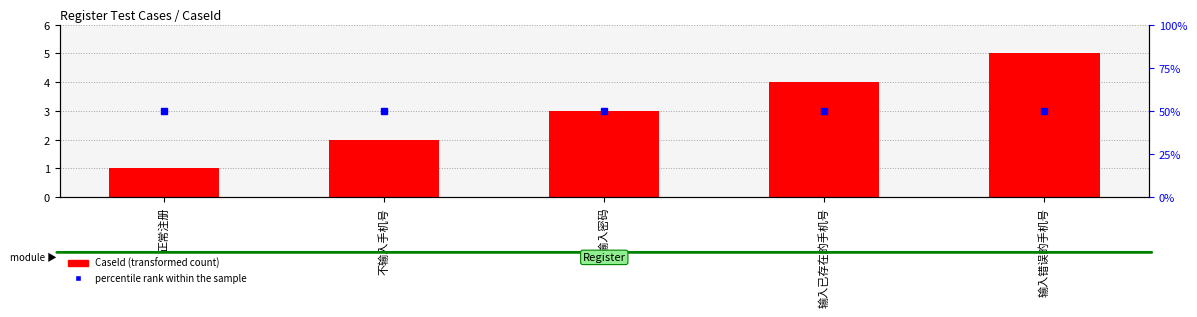

Rank the series at 不输入手机号 from lowest to highest value.

CaseId (transformed count), percentile rank within the sample